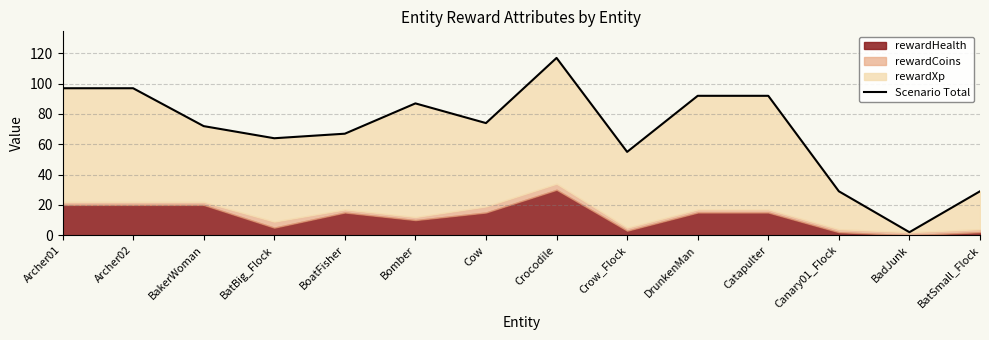

How many lines are shown in the chart?

1